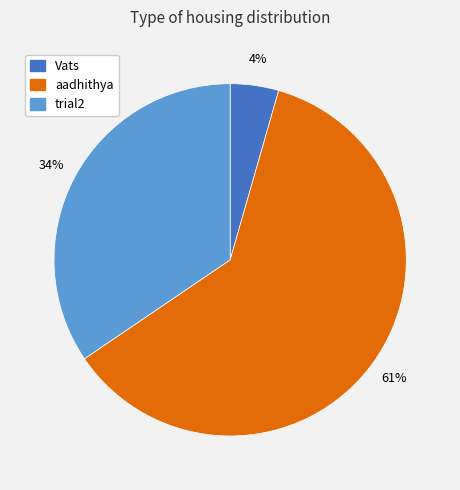

To the nearest percent, what portion does Vats represent?

4%